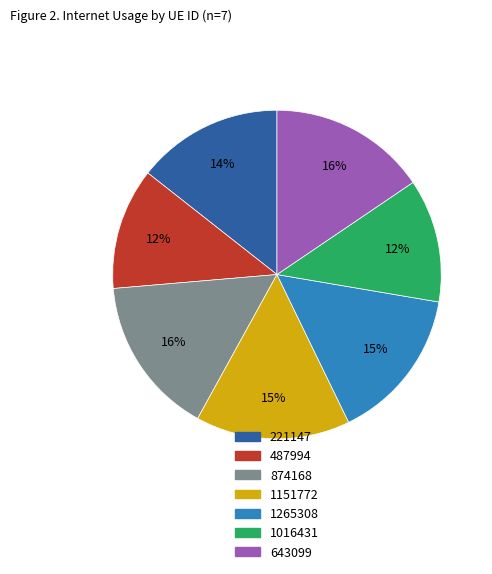

To the nearest percent, what portion does 1265308 represent?

15%